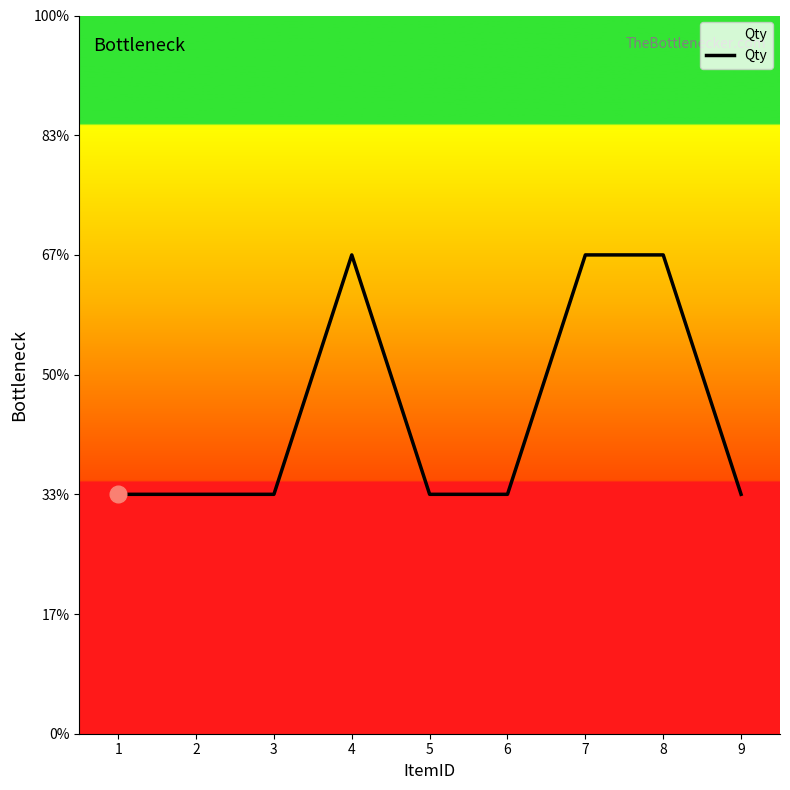

Does the chart have visible grid lines?

No